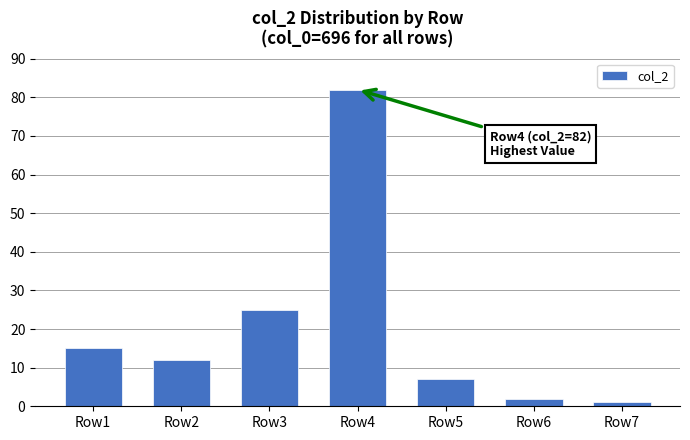

At which category does the chart reach its peak across all series?

Row4